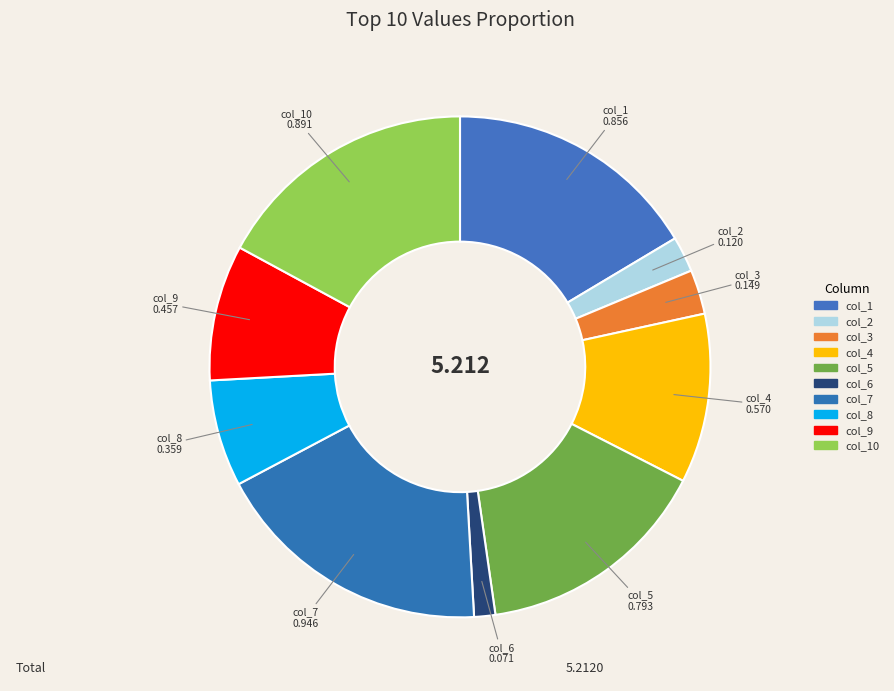

Is it true that col_10 is 2% of the pie?

False